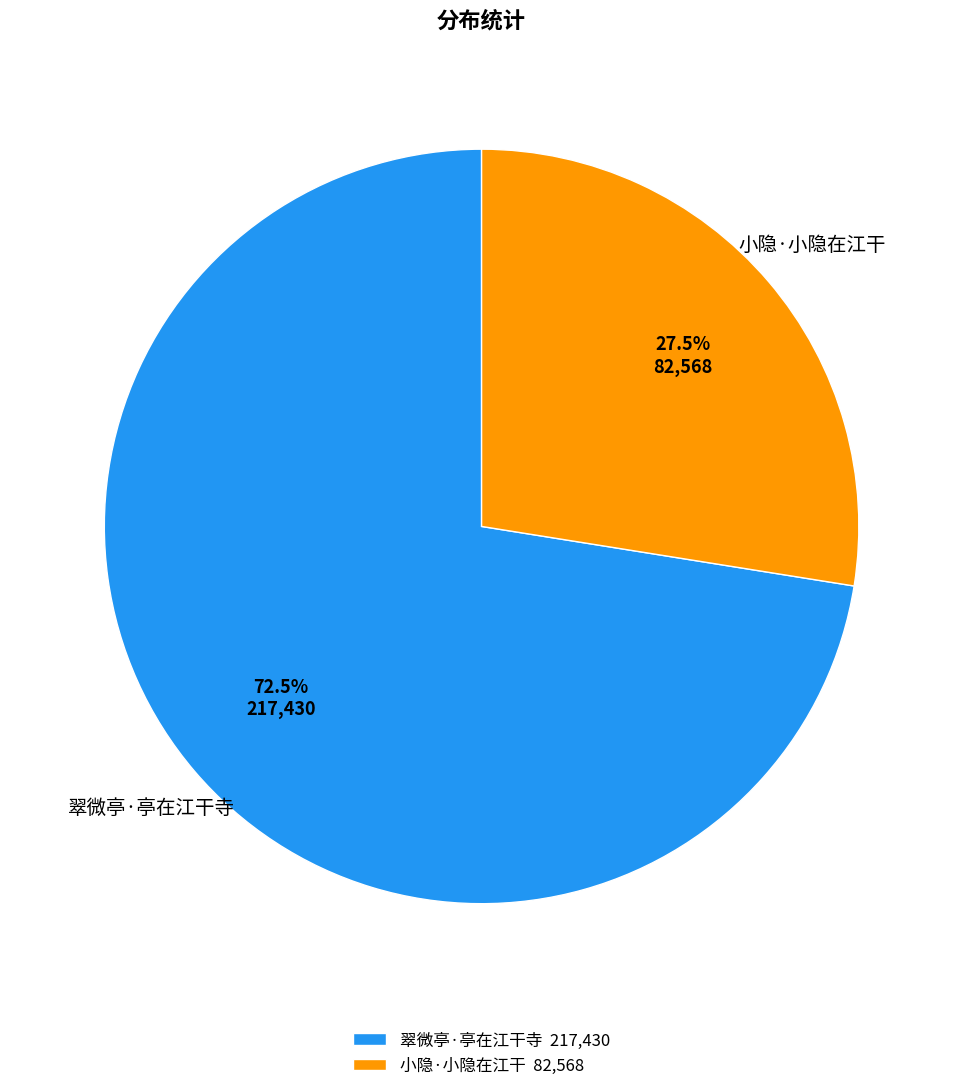

Which category accounts for the majority?

翠微亭·亭在江干寺